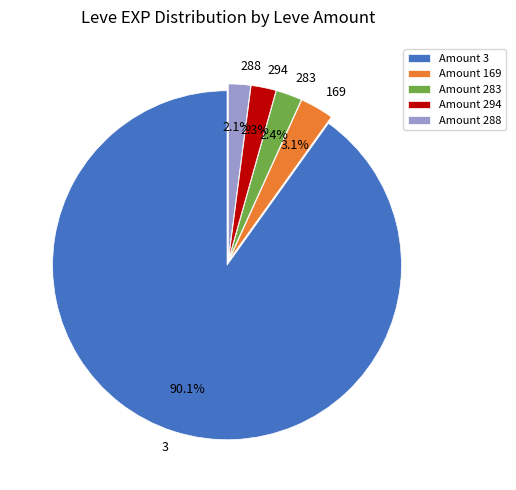

Approximately how many times larger is the value at 169 compared to 294?

1.3